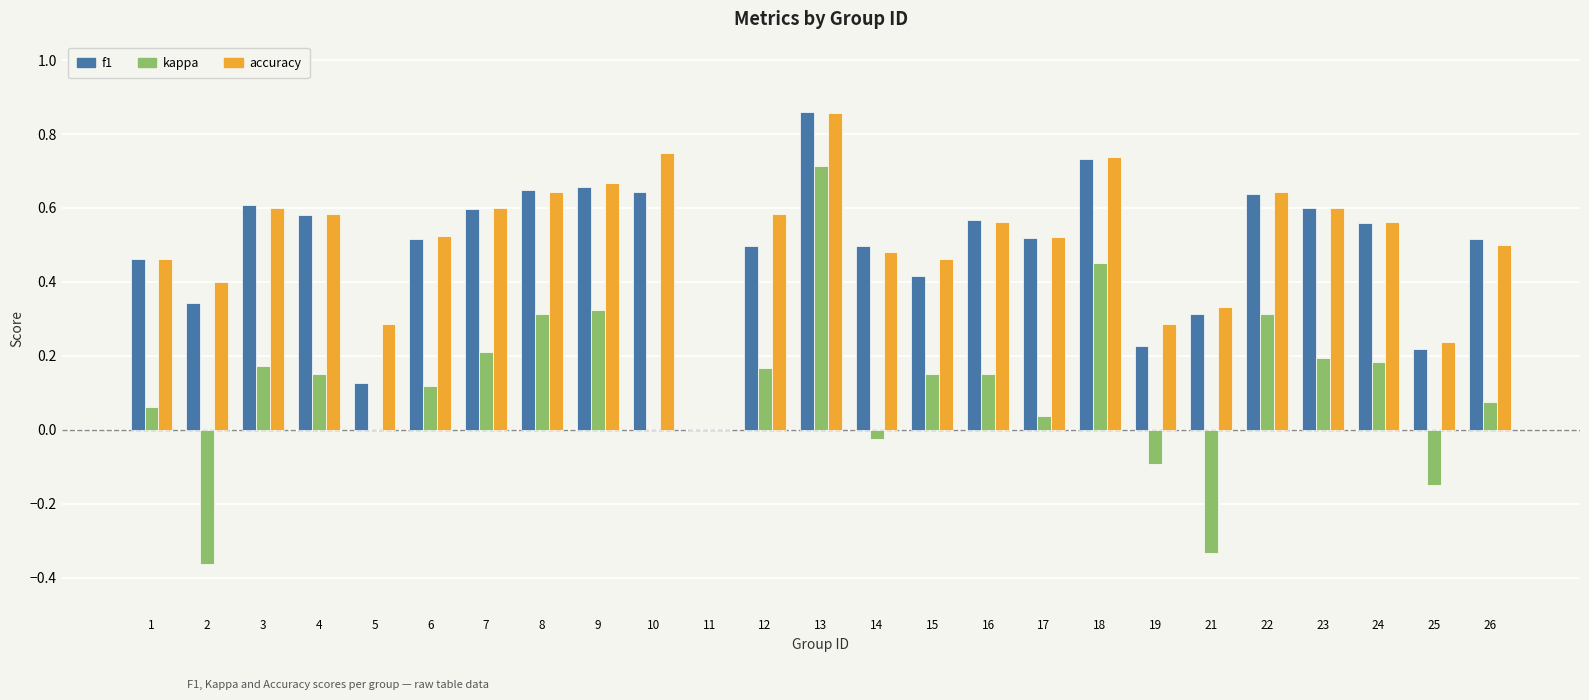

Which series changed the most between 13 and 23?

kappa